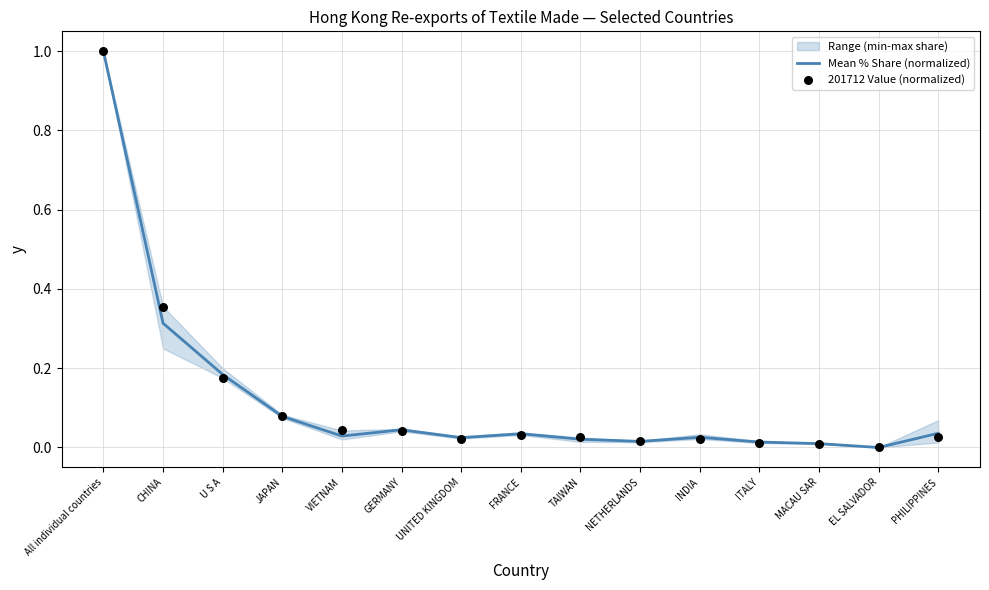

Which series has the largest Y range (max minus min)?

Mean % Share (normalized)